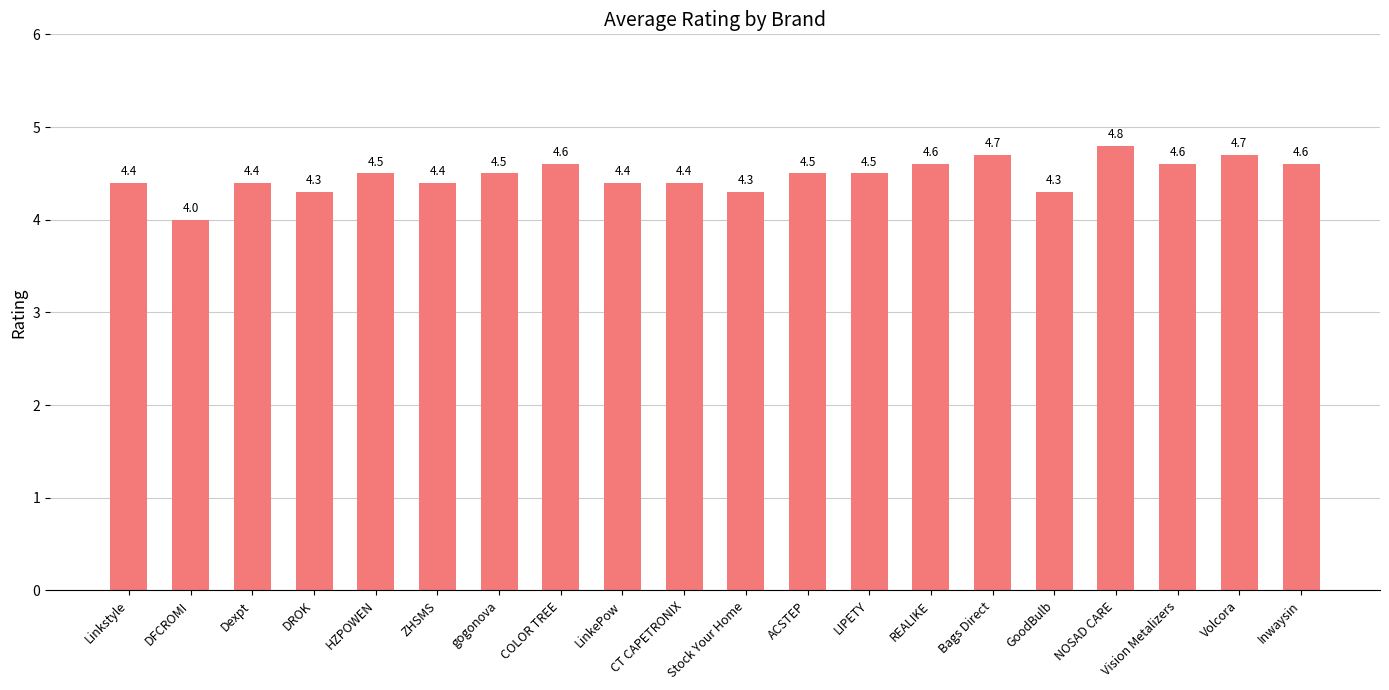

What is the difference between the maximum and minimum values?

0.8